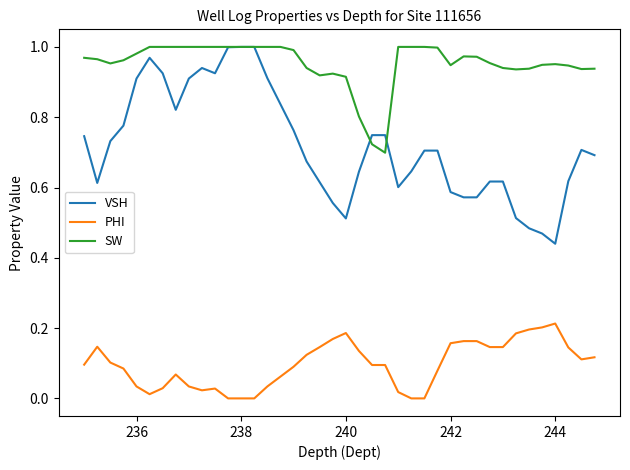

True or false: PHI and VSH intersect in this chart.

False